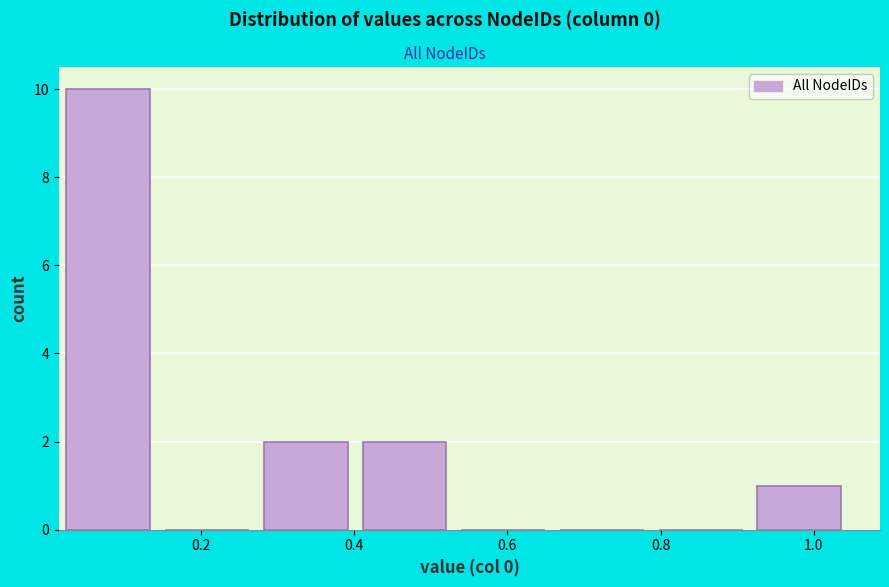

Over which range of the x-axis is the bar tallest?

0.02 to 0.16